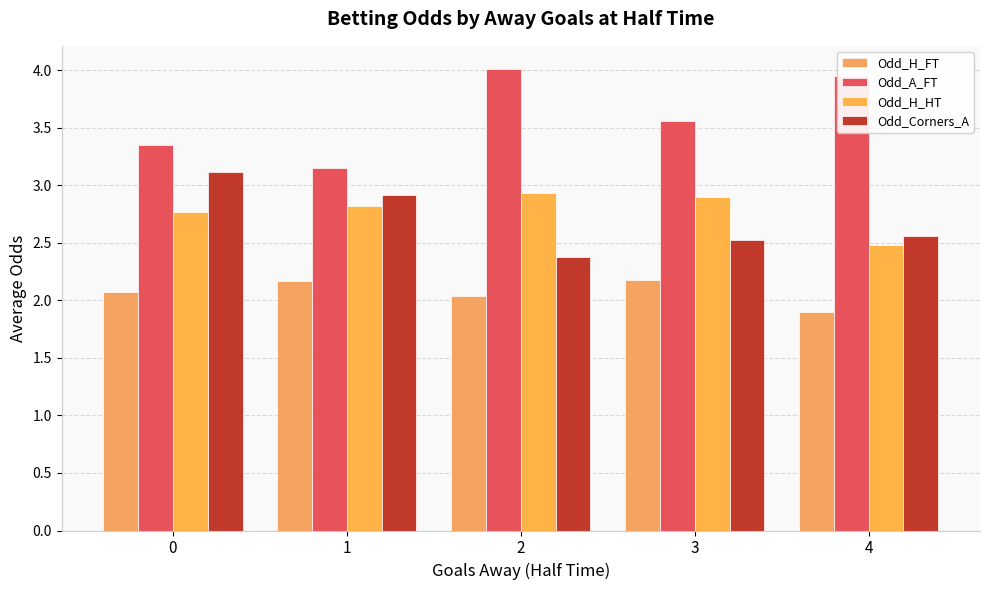

What is the minimum value shown in the chart?

1.9